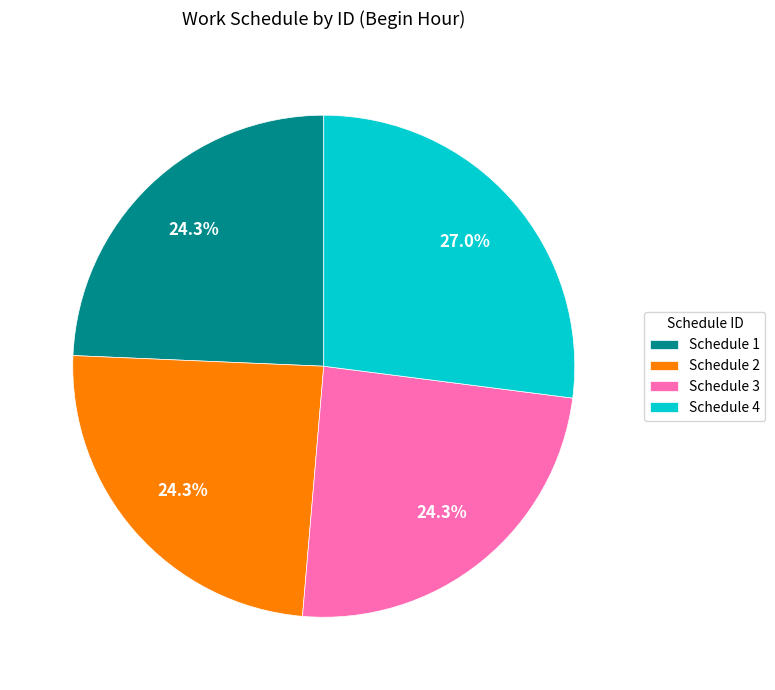

Between Schedule 2 and Schedule 4, which is larger?

Schedule 4